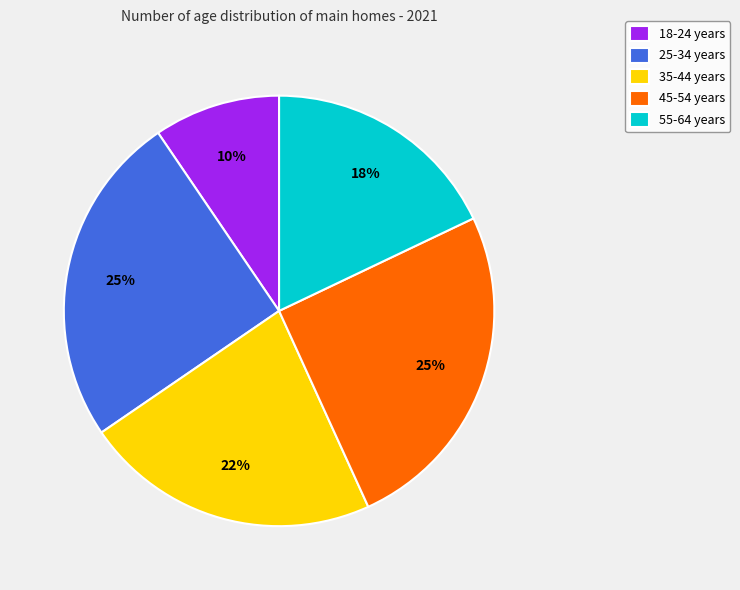

Count the number of slices in the pie.

5